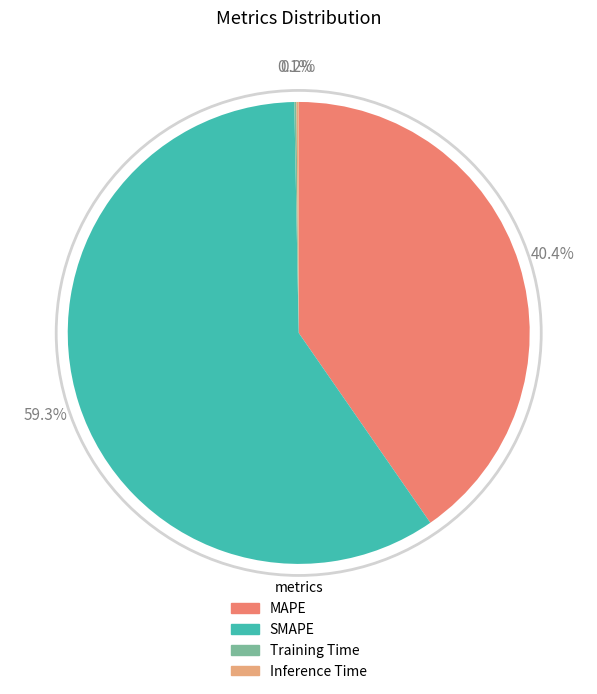

Approximately how many times larger is the value at MAPE compared to SMAPE?

0.7